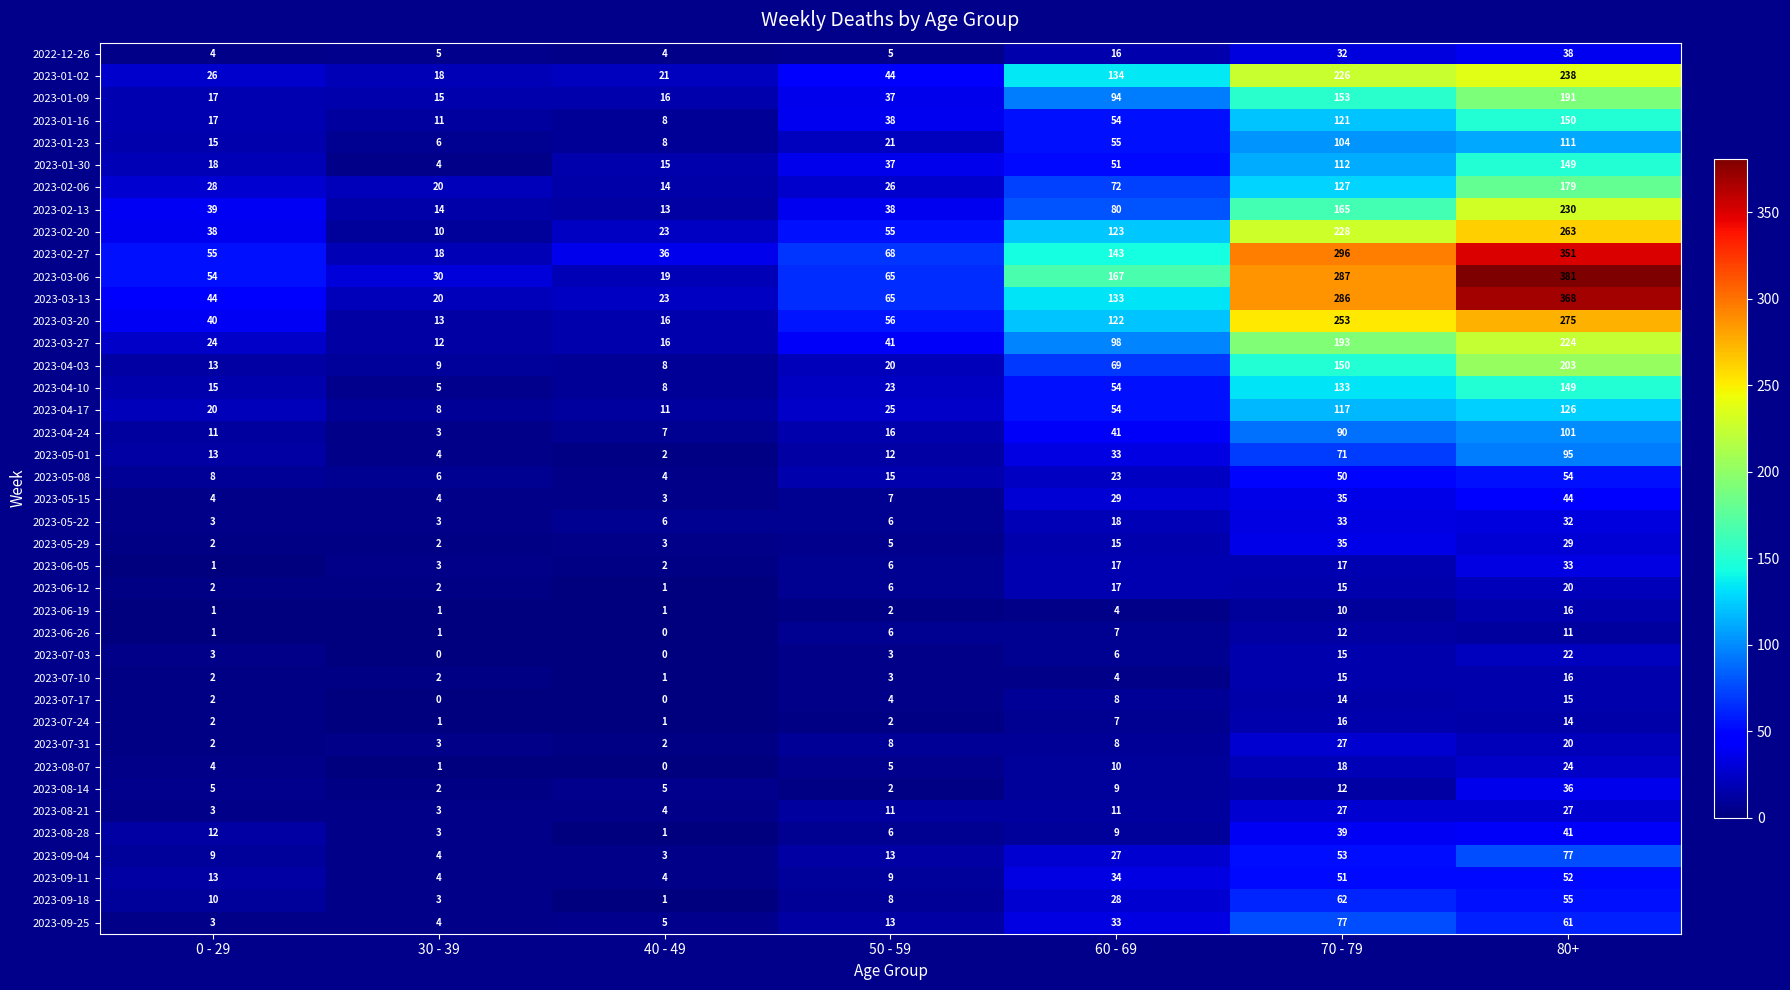

How many distinct data groups are displayed?

40